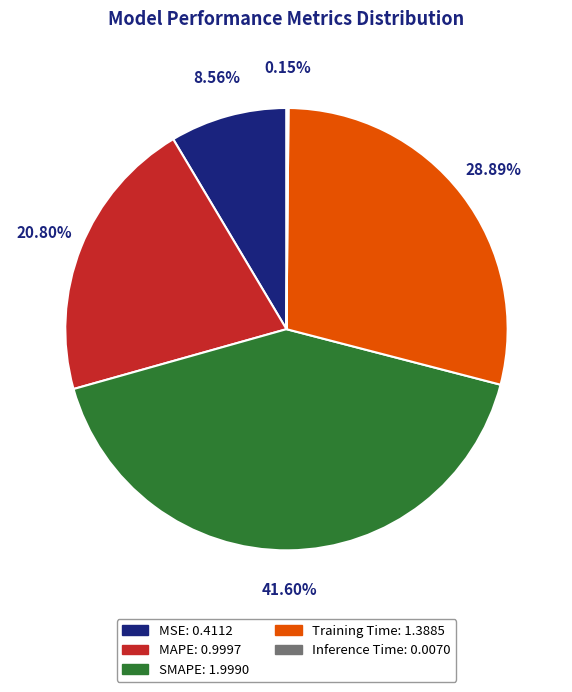

What percentage is the MSE slice, to the nearest percent?

9%